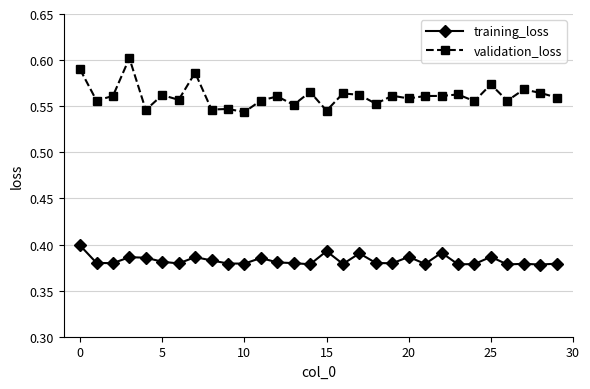

True or false: validation_loss and training_loss cross at least once.

False